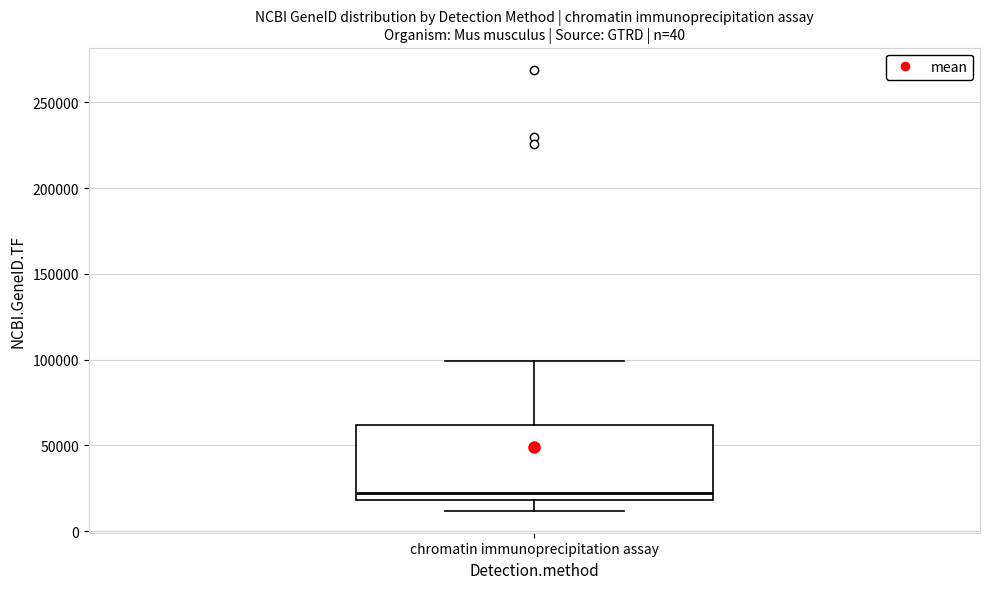

Read this box plot against the y-axis: the position of the median line, the range covered by the box, and the ends of both whiskers. The values are not printed on the chart, so give them approximately, as read against the axis.

median 20000 (just above the box's lower edge), box 20000 to 60000, whiskers 10000 to 100000